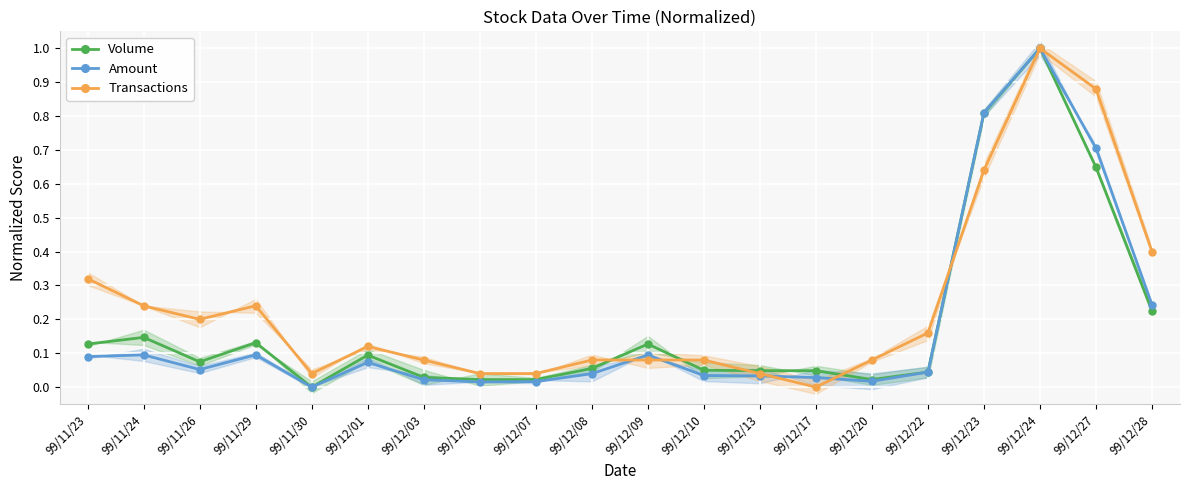

List the labels in order of Amount value, largest first.

99/12/24, 99/12/23, 99/12/27, 99/12/28, 99/11/29, 99/11/24, 99/12/09, 99/11/23, 99/12/01, 99/11/26, 99/12/22, 99/12/08, 99/12/10, 99/12/13, 99/12/17, 99/12/03, 99/12/20, 99/12/07, 99/12/06, 99/11/30